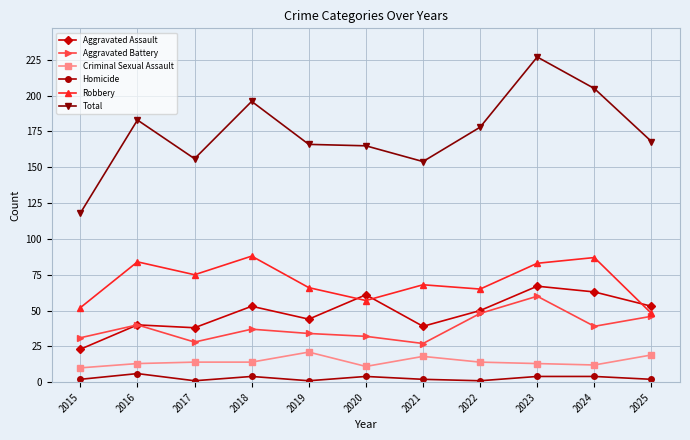

True or false: Total has a value of 154 at 2021.

True